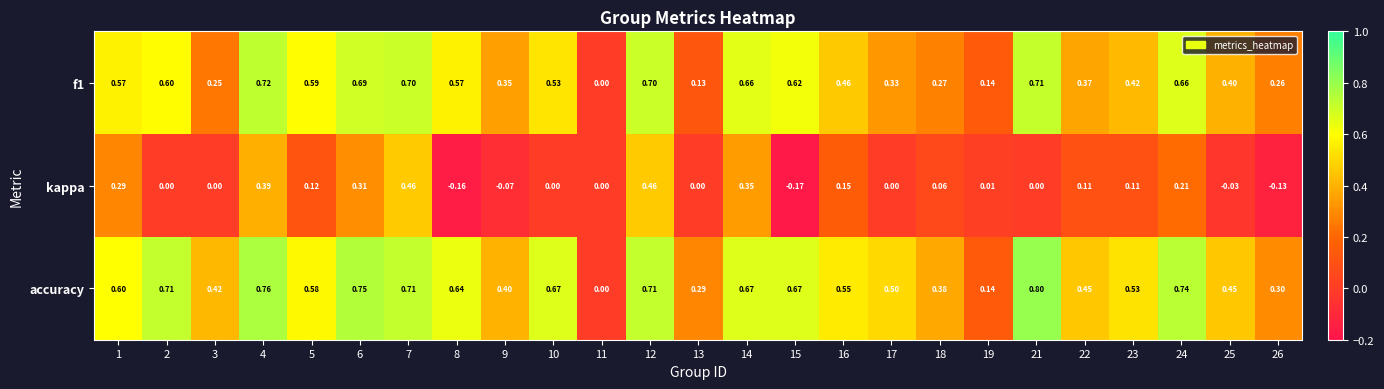

Which series has the widest spread of values?

accuracy